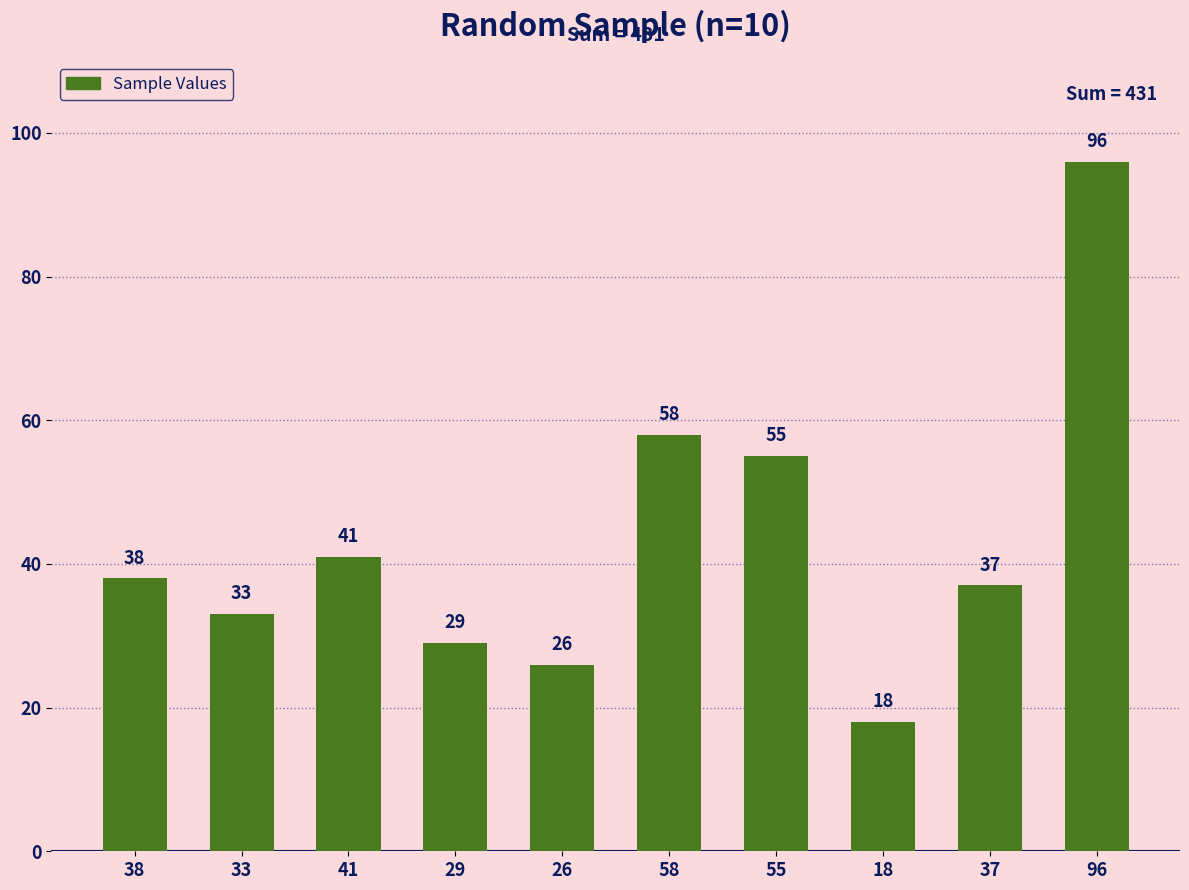

What position from the left is 33?

2